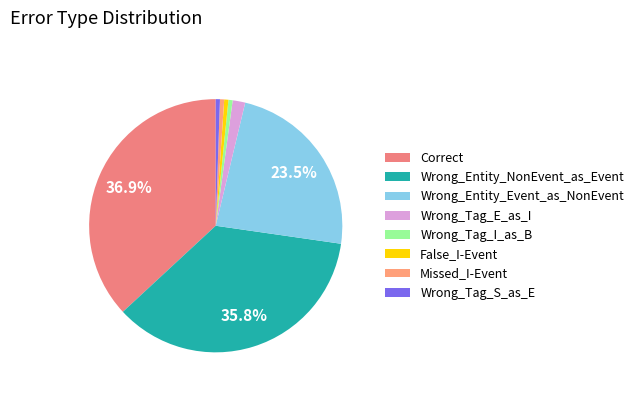

What is the smallest slice in the pie chart?

Wrong_Tag_I_as_B